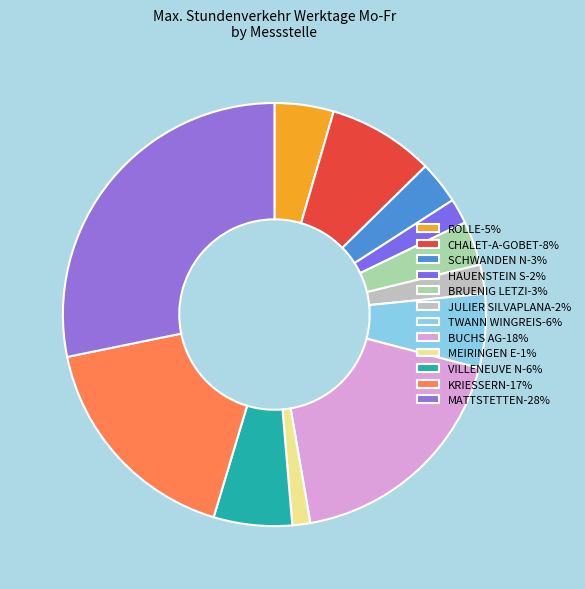

Rank the categories by value from lowest to highest.

MEIRINGEN E, HAUENSTEIN S, JULIER SILVAPLANA, SCHWANDEN N, BRUENIG LETZI, ROLLE, TWANN WINGREIS, VILLENEUVE N, CHALET-A-GOBET, KRIESSERN, BUCHS AG, MATTSTETTEN